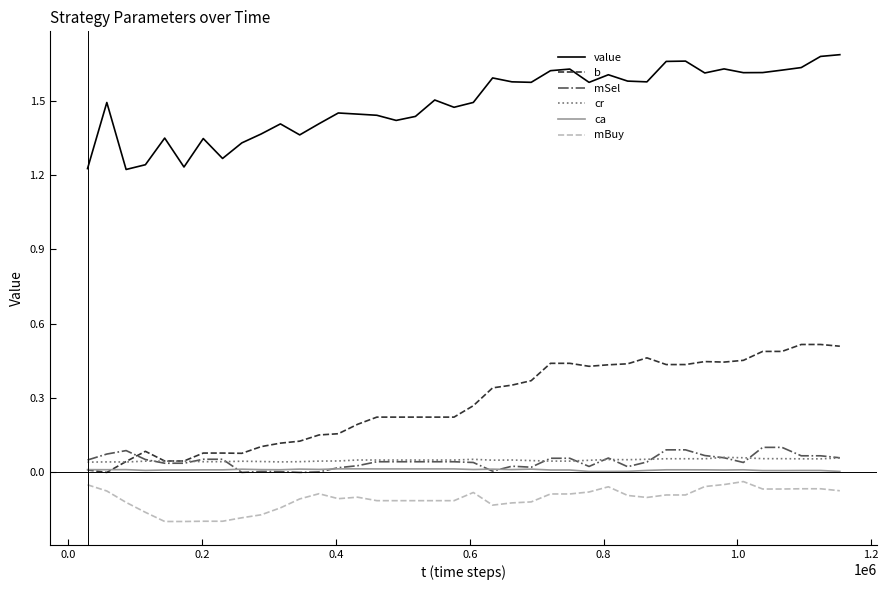

True or false: mBuy and ca cross at least once.

False